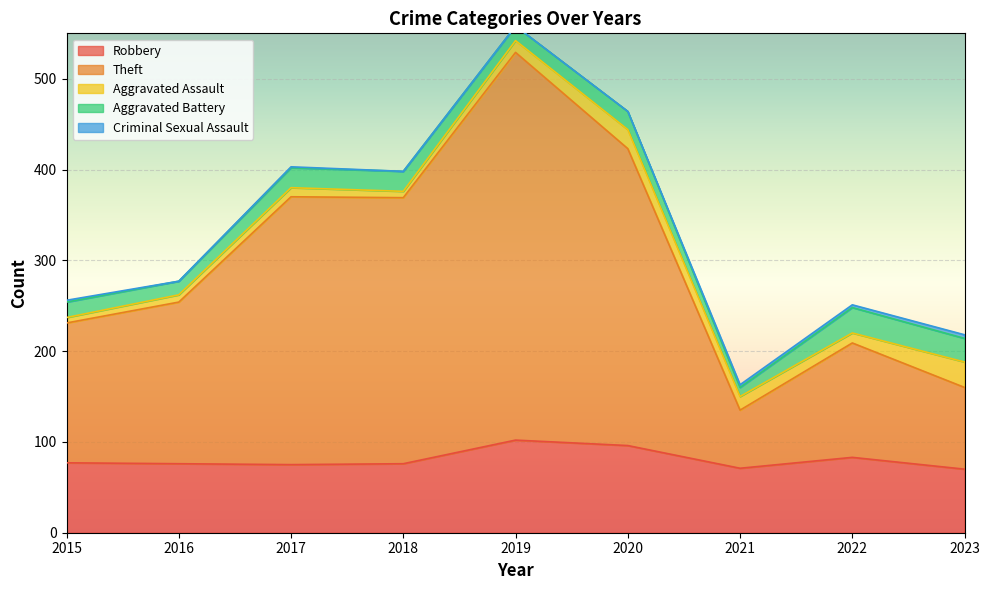

Rank the series by their maximum value, from lowest to highest.

Criminal Sexual Assault, Aggravated Assault, Aggravated Battery, Robbery, Theft